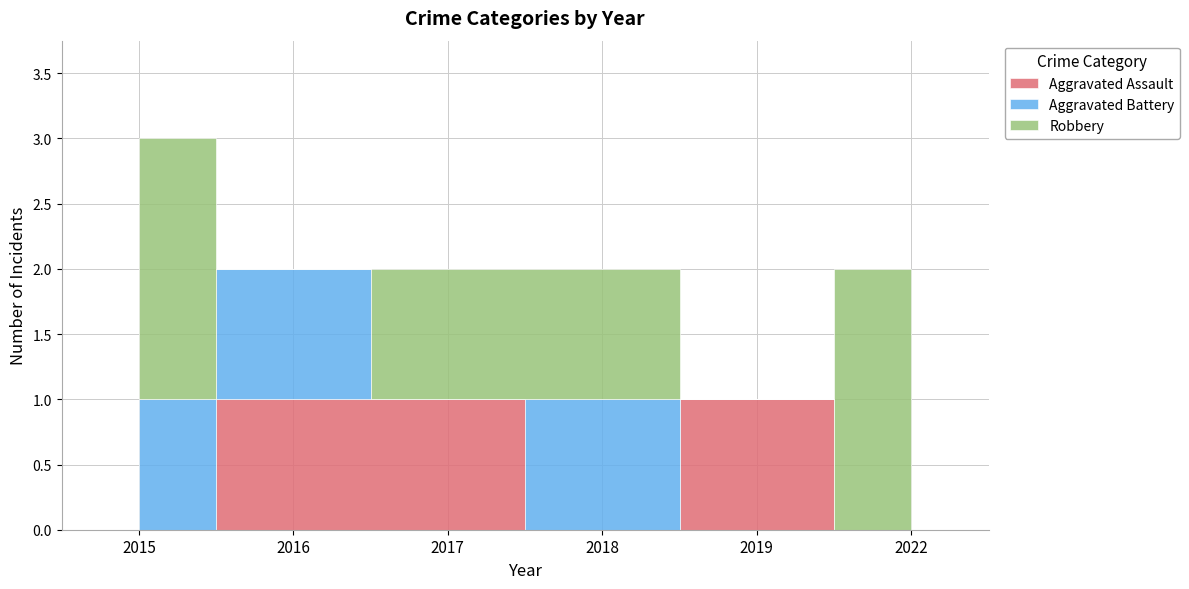

Does the chart display data point markers on the line(s)?

No